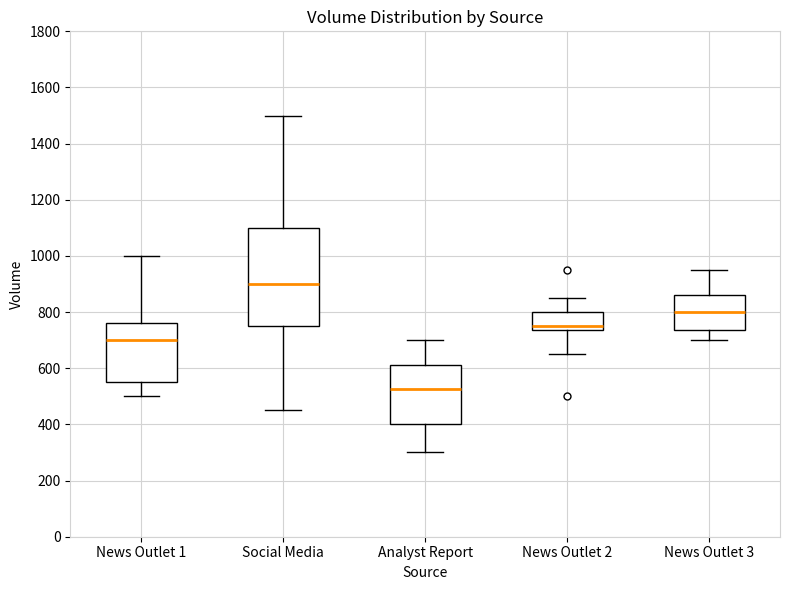

Reading left to right, transcribe this box plot: for each box, give where its median line is, the range the box spans, and where its two whiskers end, as read against the y-axis. The values are not printed on the chart, so give them approximately, as read against the axis.

News Outlet 1: median 700, box 560 to 760, whiskers 500 to 1000
Social Media: median 900, box 760 to 1100, whiskers 460 to 1500
Analyst Report: median 520, box 400 to 620, whiskers 300 to 700
News Outlet 2: median 760, box 740 to 800, whiskers 660 to 860
News Outlet 3: median 800, box 740 to 860, whiskers 700 to 960